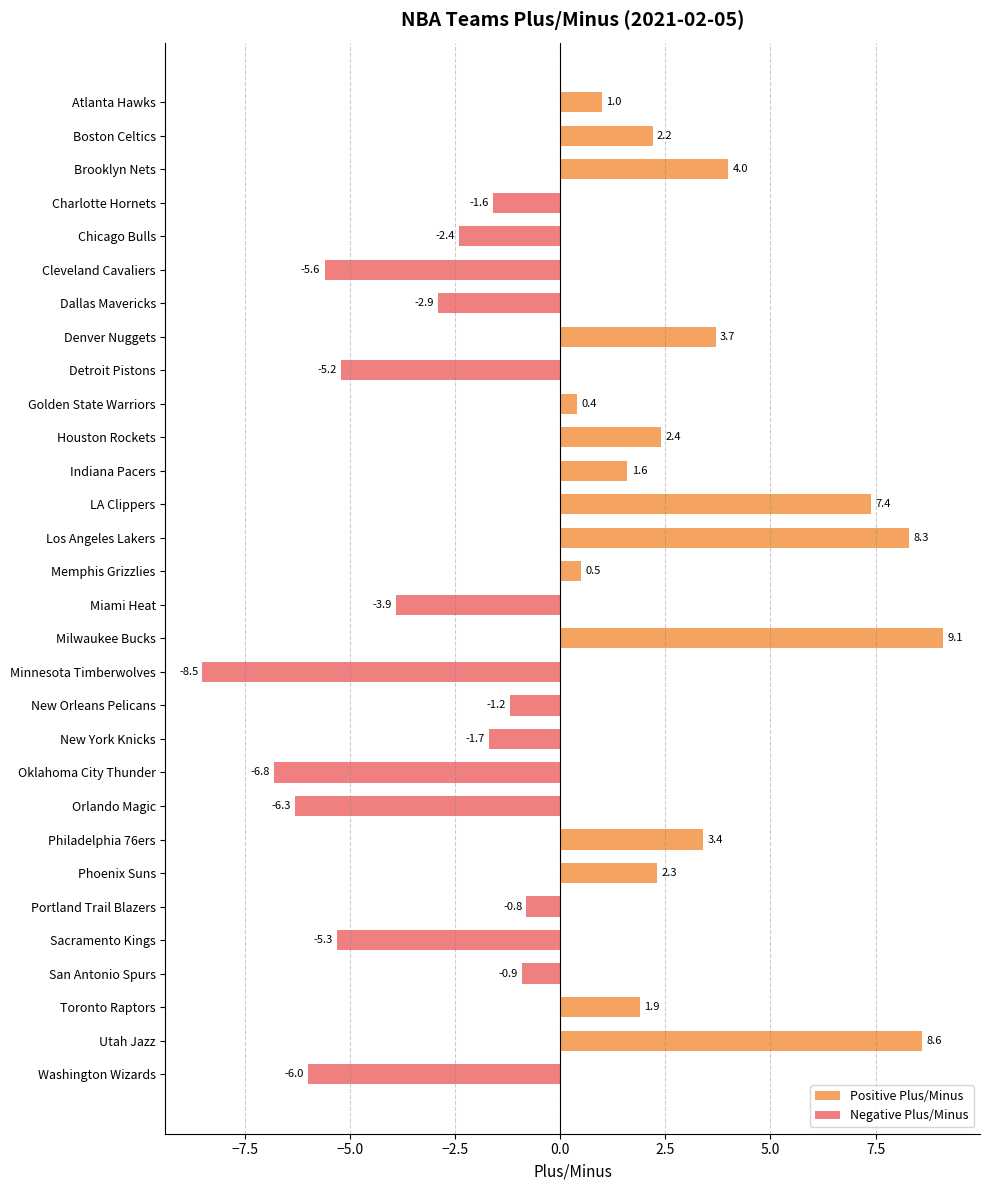

At Portland Trail Blazers, list the series in order from smallest to largest.

Negative Plus/Minus, Positive Plus/Minus